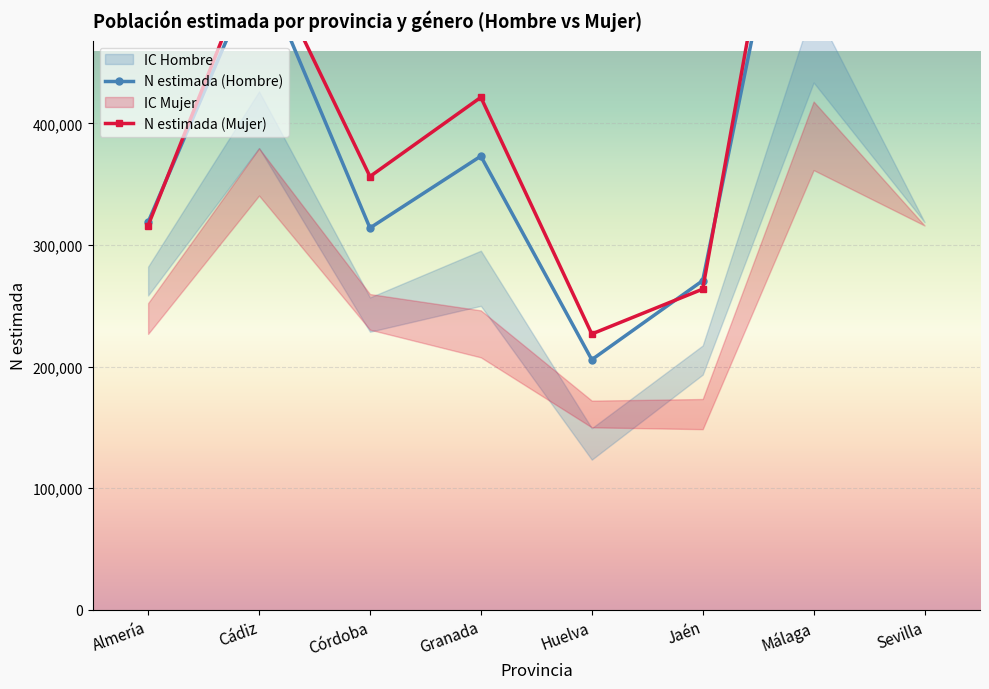

What is the average value of the N estimada (Hombre) series?

420818